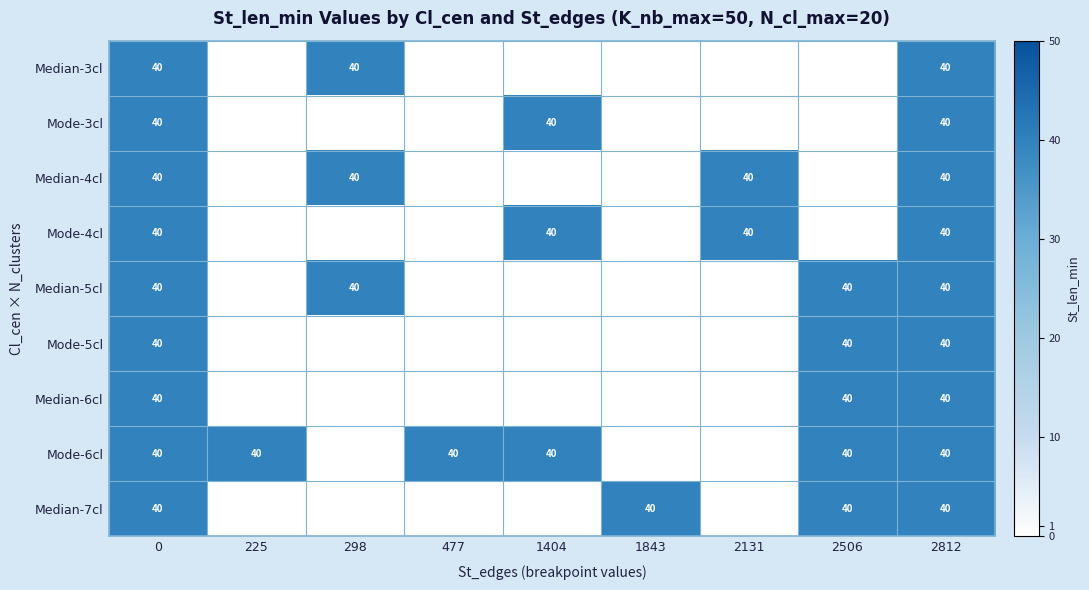

The Mode-5cl series shows 40 at 2812. True or false?

True